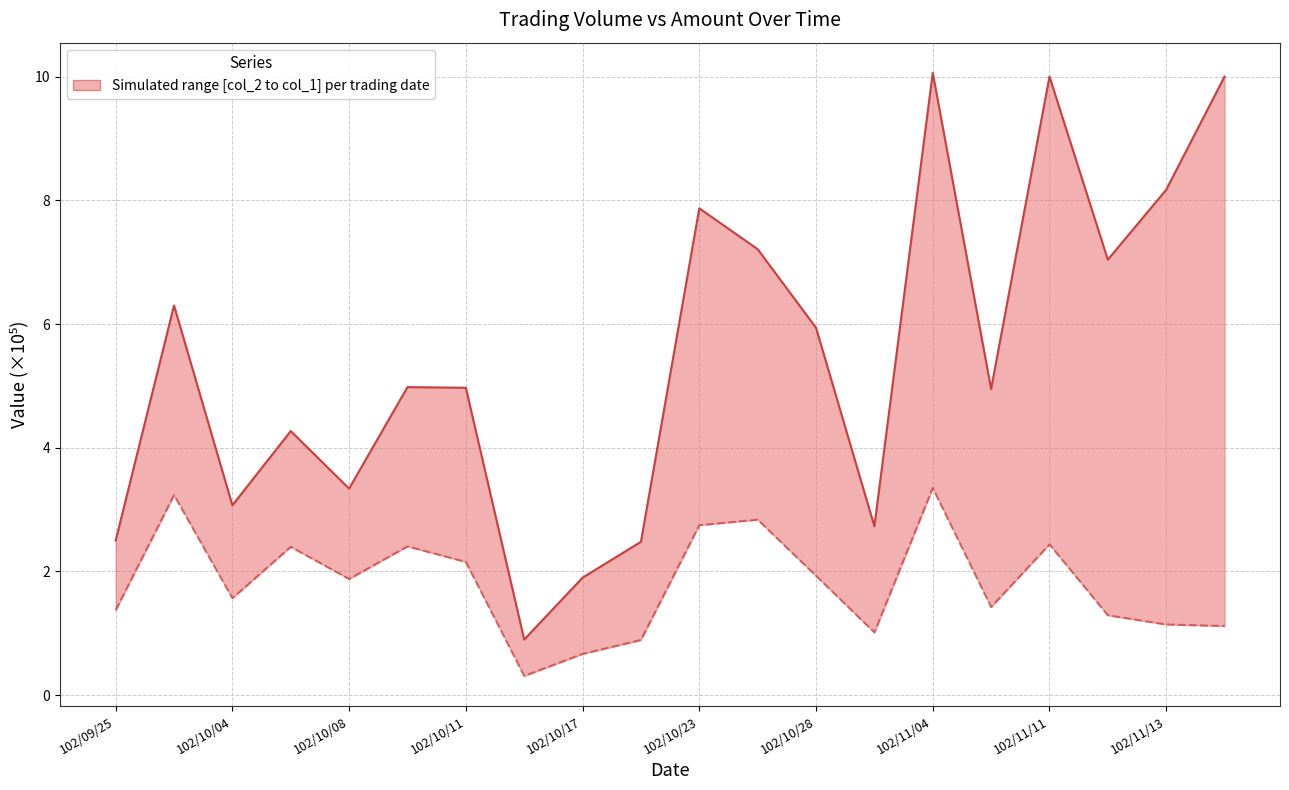

Between 102/10/08 and 15, which series saw the biggest shift?

col_1 (Volume, ×10⁵)